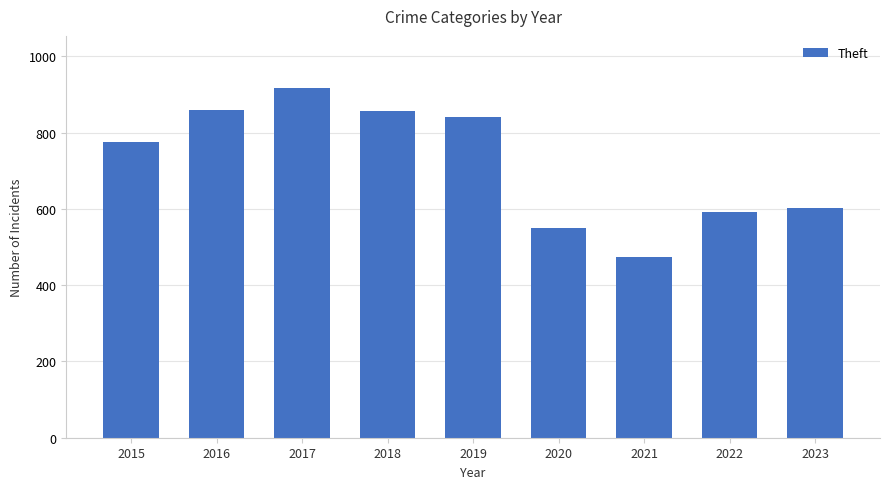

What is the value of the 2nd bar from the left?

858